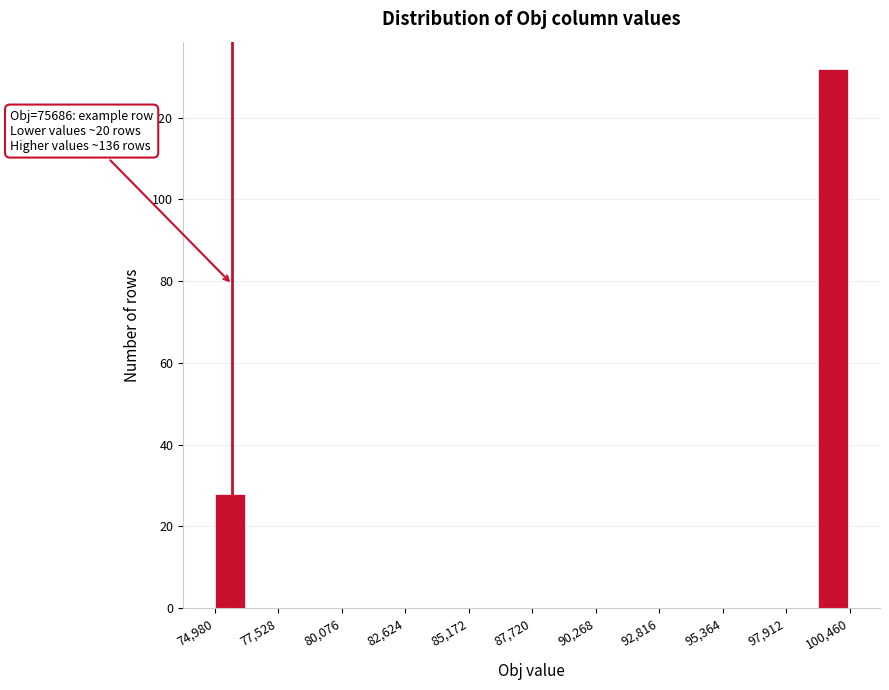

Read against the x-axis, roughly where is the centre of the tallest bar?

100000